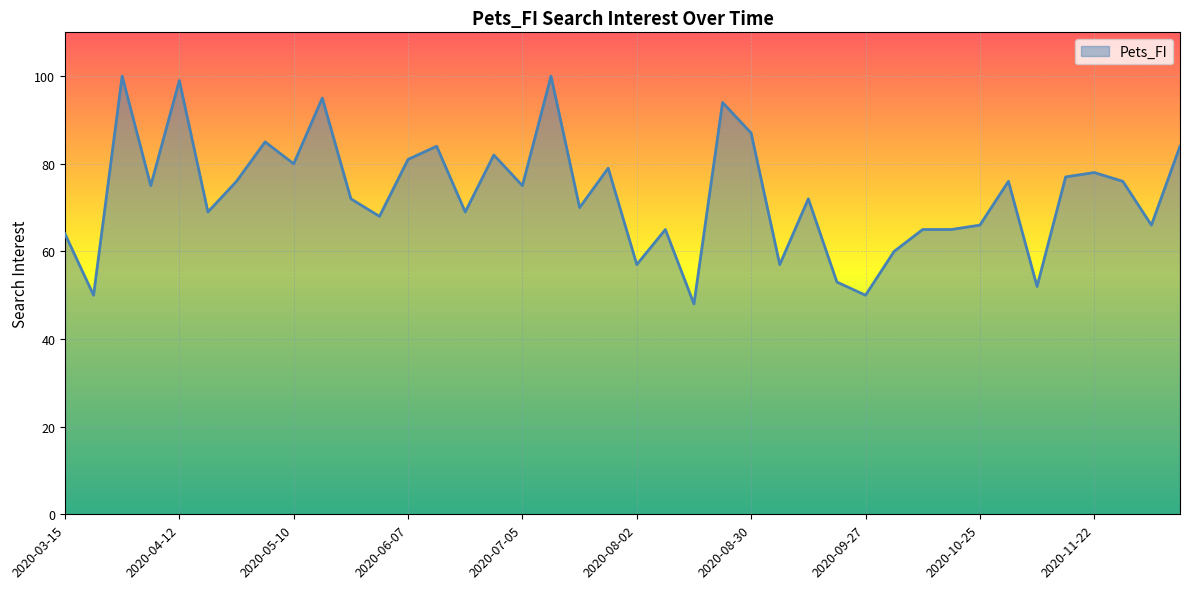

What is the sum of all values?

2921